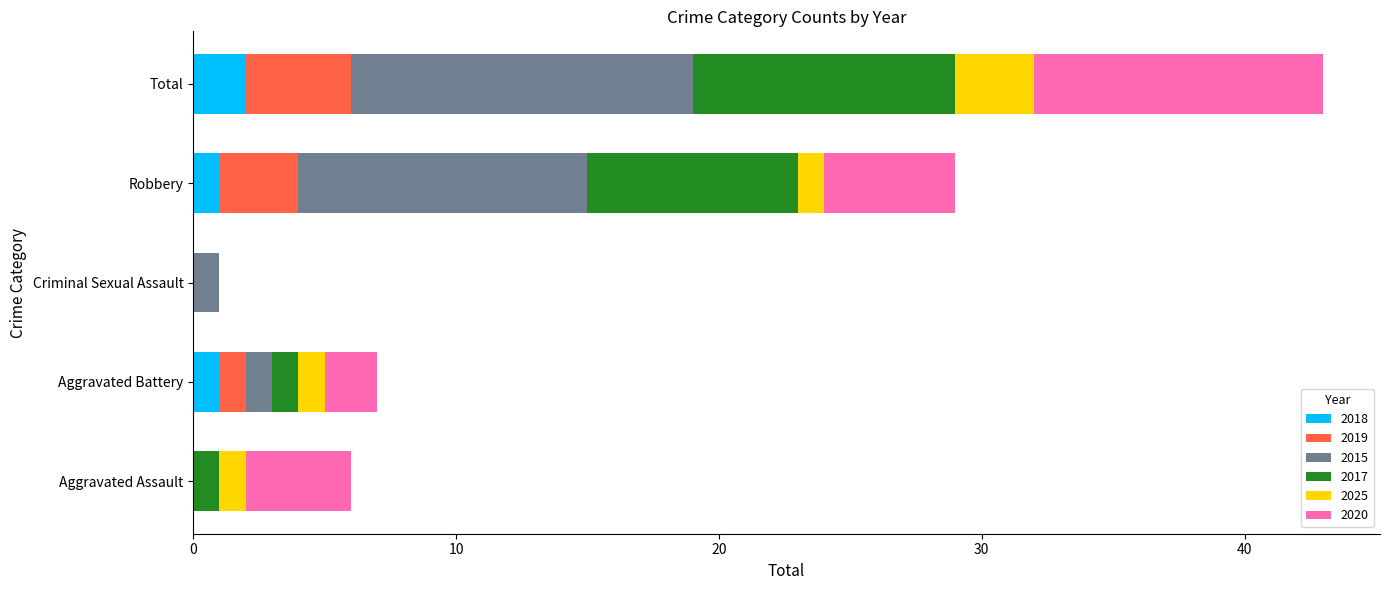

At which category is the sum across all series the highest?

Total